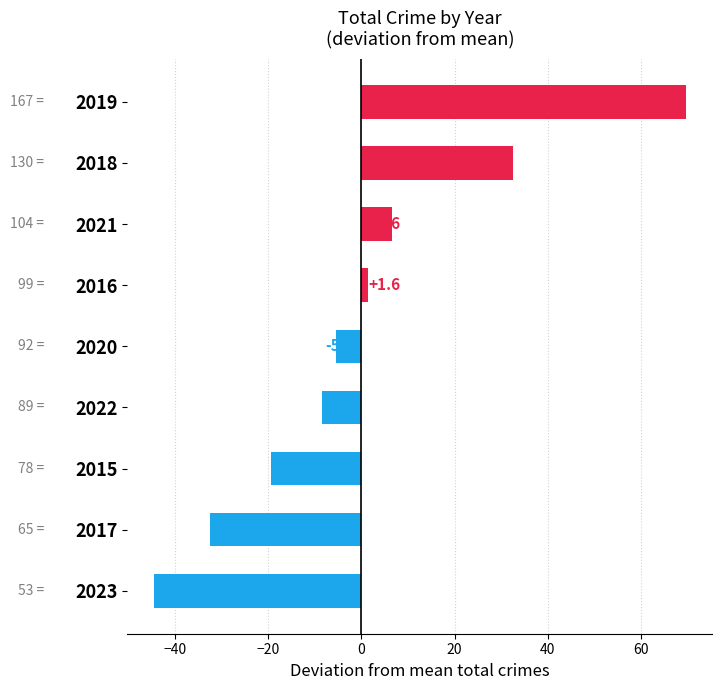

What is the change in value from 2022 to 2015?

-11.0